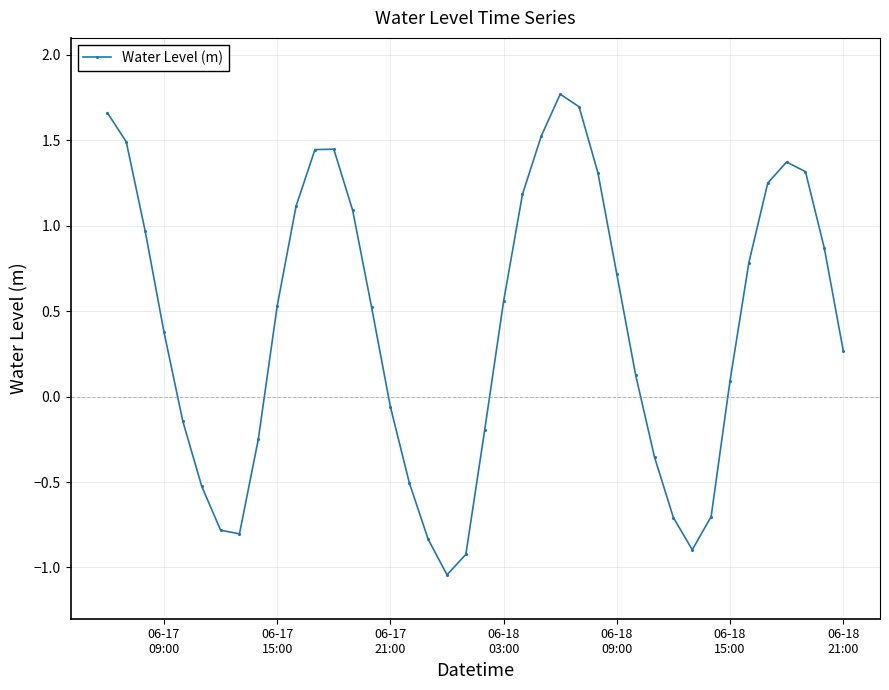

How many interior local valleys (lower than both neighbors) does the data have?

3